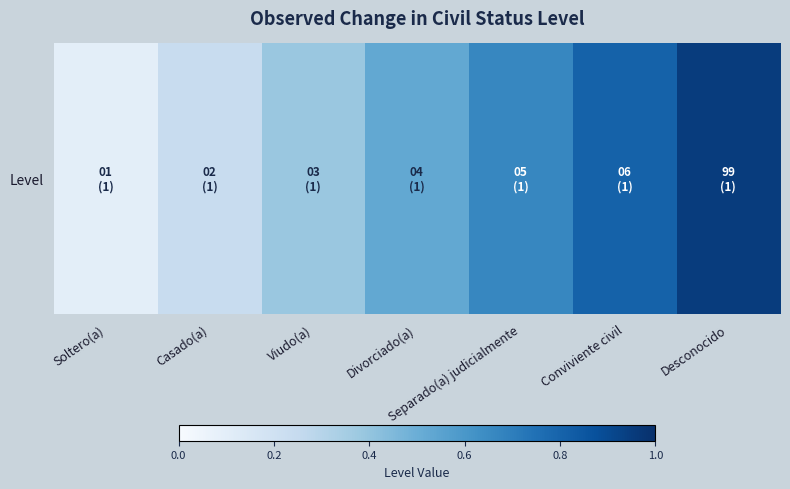

Read the value at Separado(a) judicialmente.

0.7